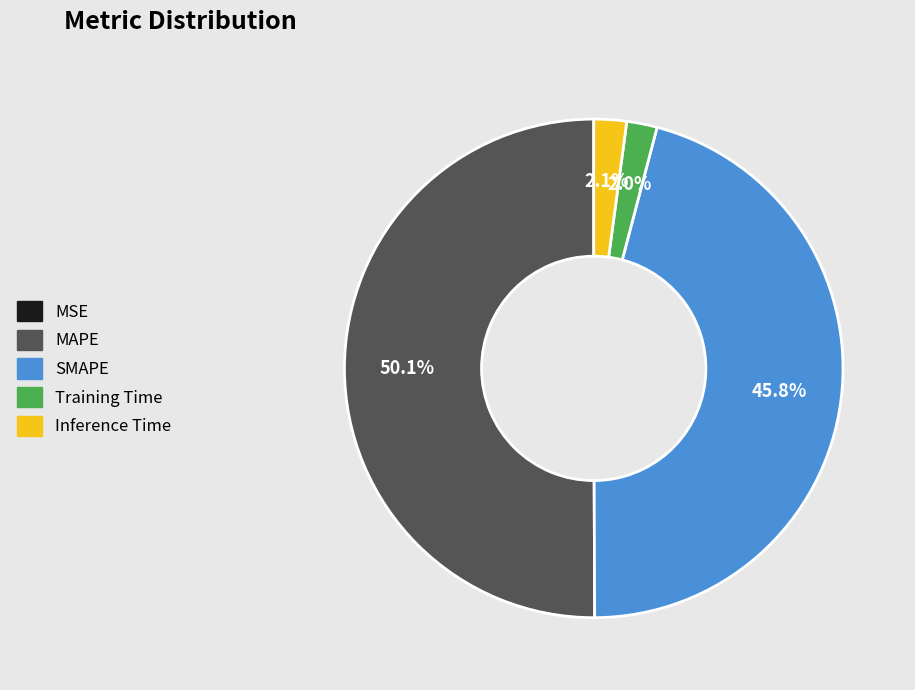

Which has a higher value, Training Time or SMAPE?

SMAPE